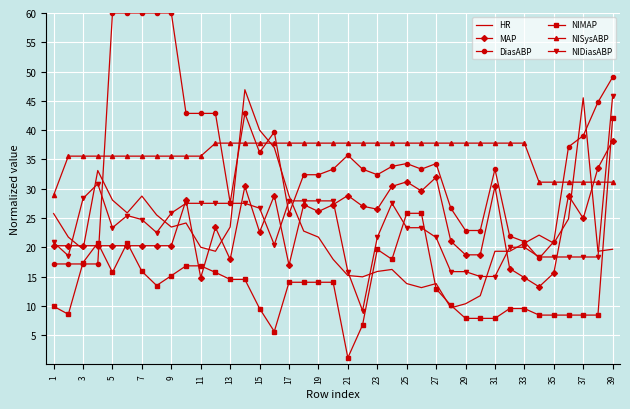

True or false: NIDiasABP and NISysABP cross at least once.

True